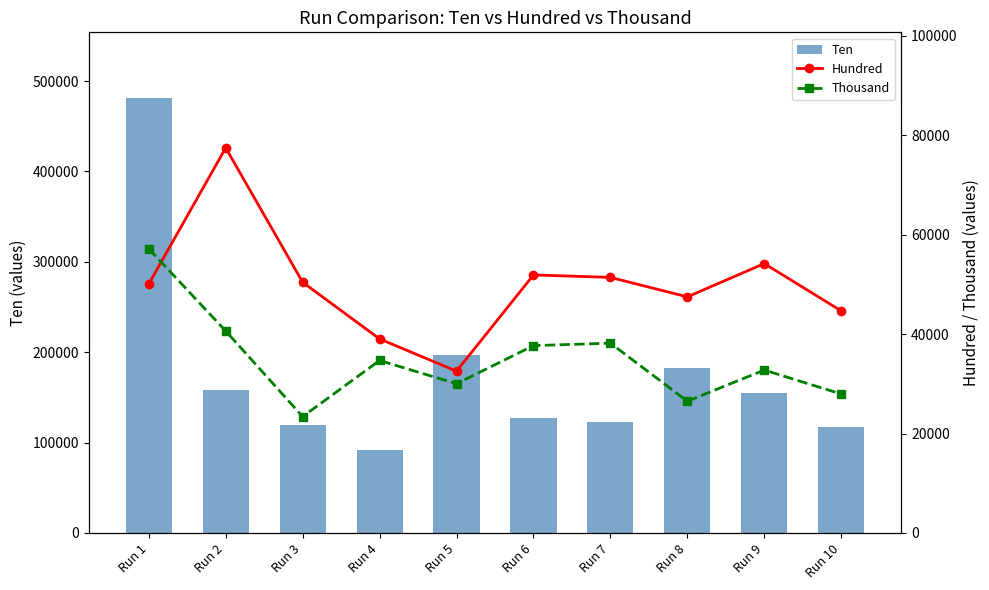

Which series has the largest total across all categories?

Ten